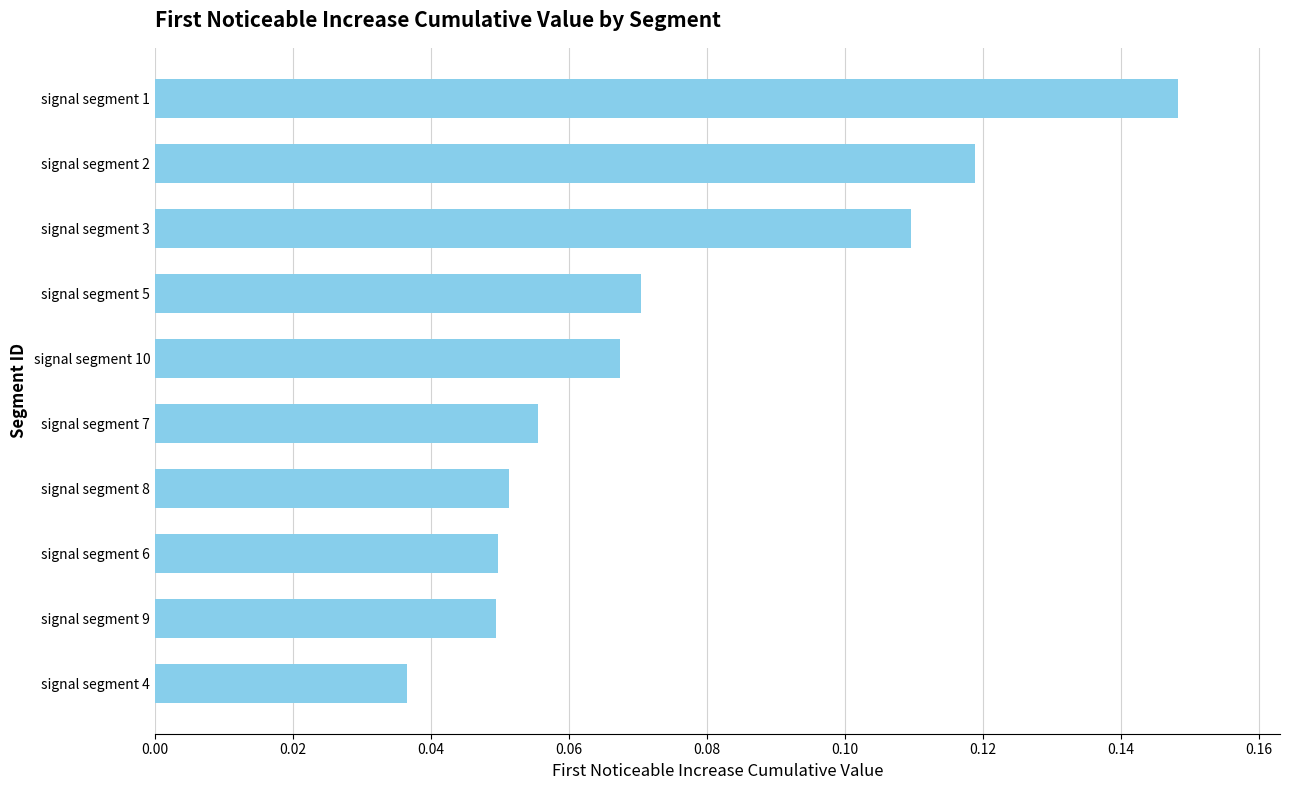

What is the sum of all values?

0.8